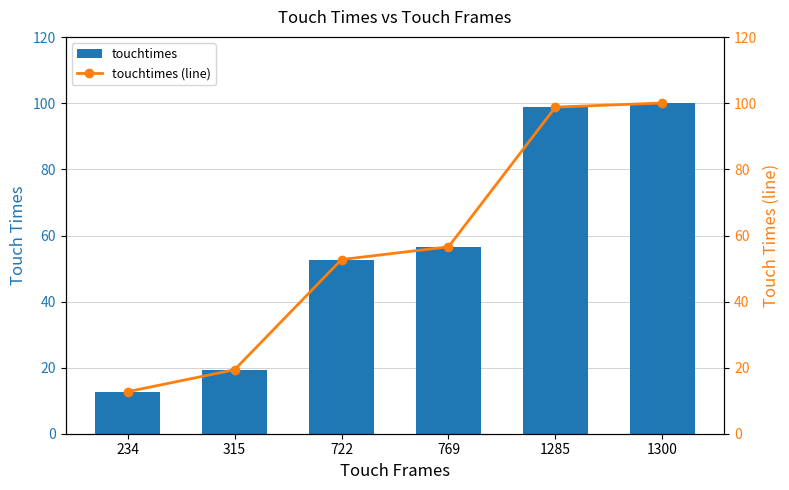

Reading right to left, list all the values displayed in this chart.

touchtimes: 1300=100.1	1285=98.9	769=56.6	722=52.7	315=19.4	234=12.7
touchtimes (line): 1300=100.1	1285=98.9	769=56.6	722=52.7	315=19.4	234=12.7